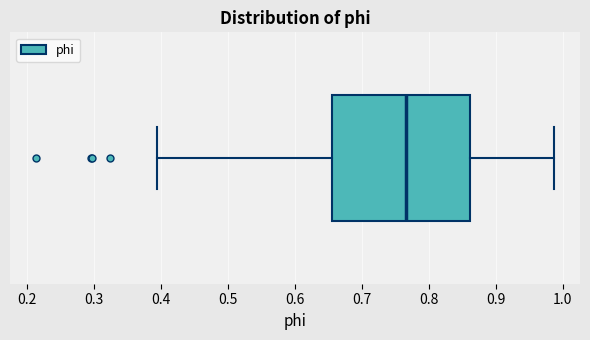

Where is the left edge of the box on the x-axis? The values are not printed on the chart, so give them approximately, as read against the axis.

0.66